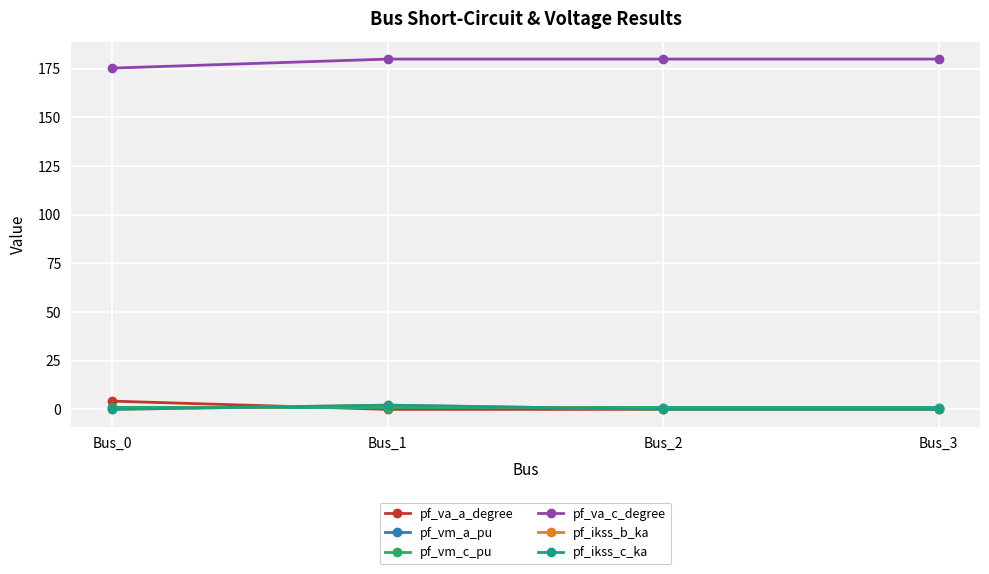

The value of pf_vm_a_pu at Bus_0 is 1.0. True or false?

True